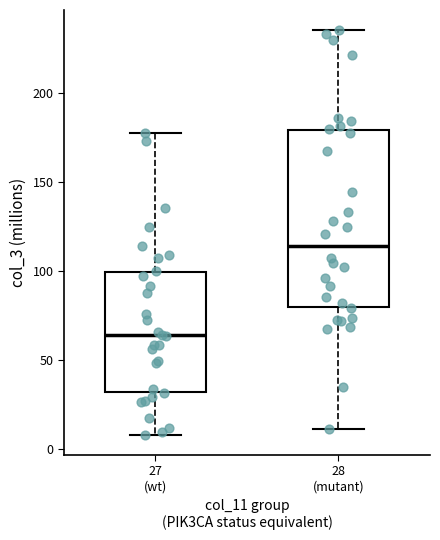

Which box has the lowest median line?

27 (wt)